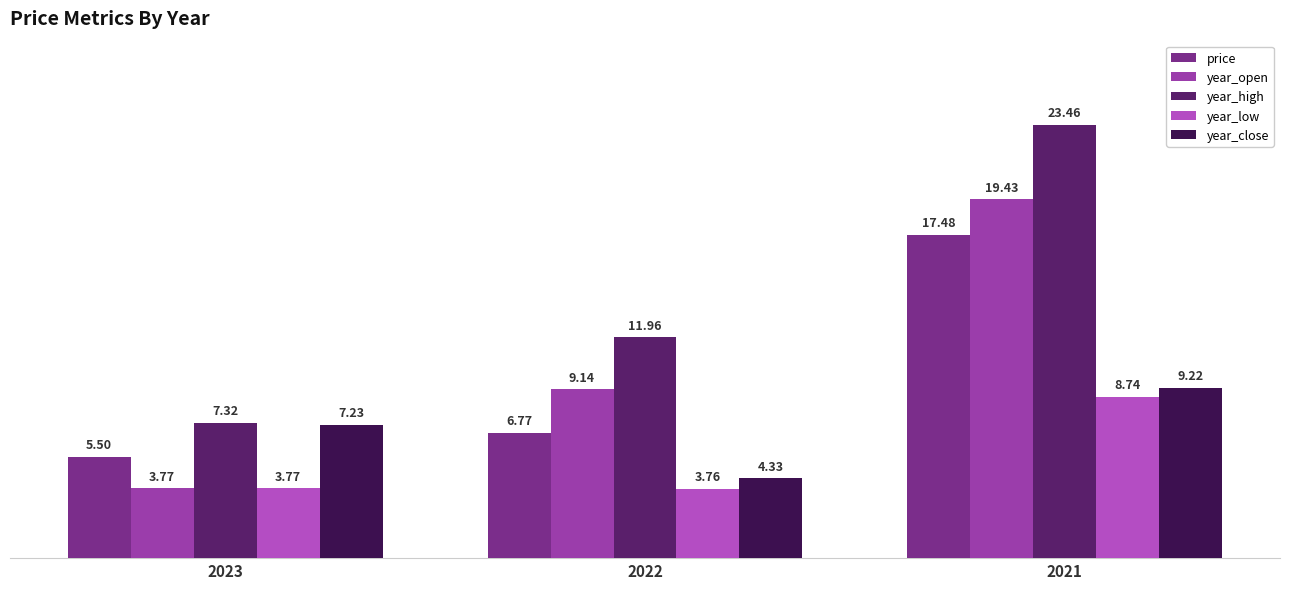

At which category does the chart reach its peak across all series?

2021